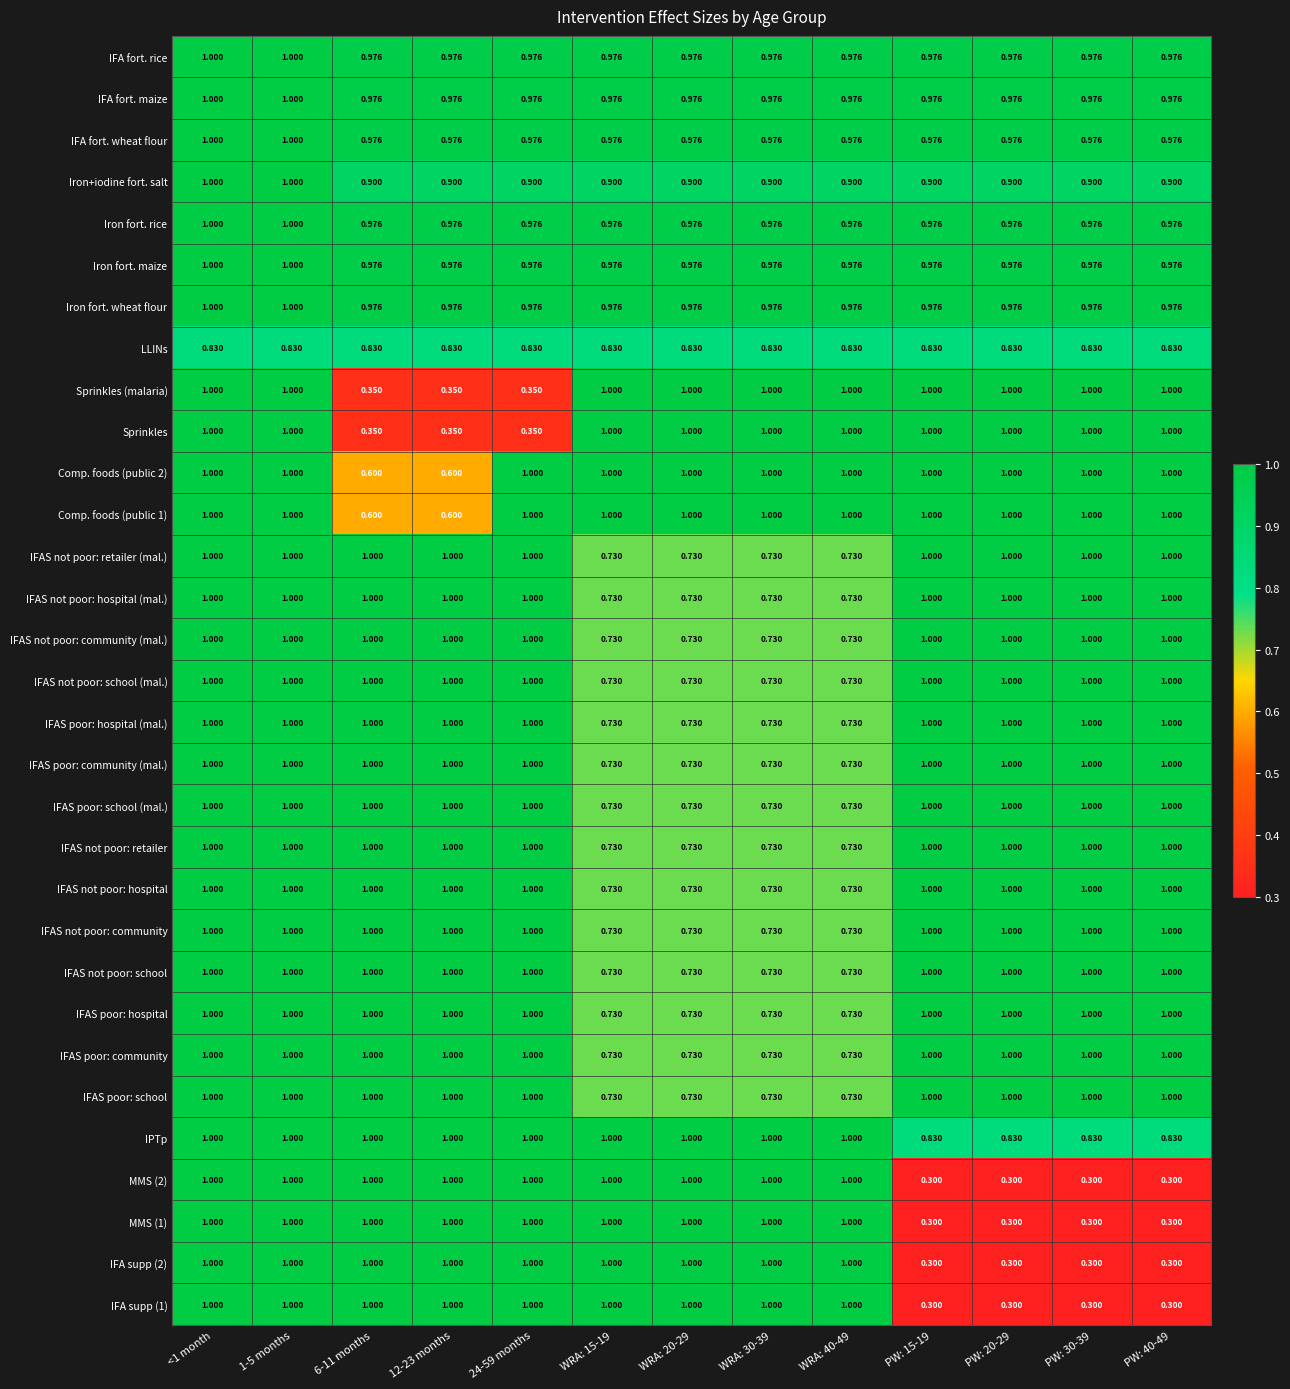

Reading left to right, extract all data points from this chart.

IFA fort. rice: <1 month=1.0	1-5 months=1.0	6-11 months=1.0	12-23 months=1.0	24-59 months=1.0	WRA: 15-19=1.0	WRA: 20-29=1.0	WRA: 30-39=1.0	WRA: 40-49=1.0	PW: 15-19=1.0	PW: 20-29=1.0	PW: 30-39=1.0	PW: 40-49=1.0
IFA fort. maize: <1 month=1.0	1-5 months=1.0	6-11 months=1.0	12-23 months=1.0	24-59 months=1.0	WRA: 15-19=1.0	WRA: 20-29=1.0	WRA: 30-39=1.0	WRA: 40-49=1.0	PW: 15-19=1.0	PW: 20-29=1.0	PW: 30-39=1.0	PW: 40-49=1.0
IFA fort. wheat flour: <1 month=1.0	1-5 months=1.0	6-11 months=1.0	12-23 months=1.0	24-59 months=1.0	WRA: 15-19=1.0	WRA: 20-29=1.0	WRA: 30-39=1.0	WRA: 40-49=1.0	PW: 15-19=1.0	PW: 20-29=1.0	PW: 30-39=1.0	PW: 40-49=1.0
Iron+iodine fort. salt: <1 month=1.0	1-5 months=1.0	6-11 months=0.9	12-23 months=0.9	24-59 months=0.9	WRA: 15-19=0.9	WRA: 20-29=0.9	WRA: 30-39=0.9	WRA: 40-49=0.9	PW: 15-19=0.9	PW: 20-29=0.9	PW: 30-39=0.9	PW: 40-49=0.9
Iron fort. rice: <1 month=1.0	1-5 months=1.0	6-11 months=1.0	12-23 months=1.0	24-59 months=1.0	WRA: 15-19=1.0	WRA: 20-29=1.0	WRA: 30-39=1.0	WRA: 40-49=1.0	PW: 15-19=1.0	PW: 20-29=1.0	PW: 30-39=1.0	PW: 40-49=1.0
Iron fort. maize: <1 month=1.0	1-5 months=1.0	6-11 months=1.0	12-23 months=1.0	24-59 months=1.0	WRA: 15-19=1.0	WRA: 20-29=1.0	WRA: 30-39=1.0	WRA: 40-49=1.0	PW: 15-19=1.0	PW: 20-29=1.0	PW: 30-39=1.0	PW: 40-49=1.0
Iron fort. wheat flour: <1 month=1.0	1-5 months=1.0	6-11 months=1.0	12-23 months=1.0	24-59 months=1.0	WRA: 15-19=1.0	WRA: 20-29=1.0	WRA: 30-39=1.0	WRA: 40-49=1.0	PW: 15-19=1.0	PW: 20-29=1.0	PW: 30-39=1.0	PW: 40-49=1.0
LLINs: <1 month=0.8	1-5 months=0.8	6-11 months=0.8	12-23 months=0.8	24-59 months=0.8	WRA: 15-19=0.8	WRA: 20-29=0.8	WRA: 30-39=0.8	WRA: 40-49=0.8	PW: 15-19=0.8	PW: 20-29=0.8	PW: 30-39=0.8	PW: 40-49=0.8
Sprinkles (malaria): <1 month=1.0	1-5 months=1.0	6-11 months=0.3	12-23 months=0.3	24-59 months=0.3	WRA: 15-19=1.0	WRA: 20-29=1.0	WRA: 30-39=1.0	WRA: 40-49=1.0	PW: 15-19=1.0	PW: 20-29=1.0	PW: 30-39=1.0	PW: 40-49=1.0
Sprinkles: <1 month=1.0	1-5 months=1.0	6-11 months=0.3	12-23 months=0.3	24-59 months=0.3	WRA: 15-19=1.0	WRA: 20-29=1.0	WRA: 30-39=1.0	WRA: 40-49=1.0	PW: 15-19=1.0	PW: 20-29=1.0	PW: 30-39=1.0	PW: 40-49=1.0
Comp. foods (public 2): <1 month=1.0	1-5 months=1.0	6-11 months=0.6	12-23 months=0.6	24-59 months=1.0	WRA: 15-19=1.0	WRA: 20-29=1.0	WRA: 30-39=1.0	WRA: 40-49=1.0	PW: 15-19=1.0	PW: 20-29=1.0	PW: 30-39=1.0	PW: 40-49=1.0
Comp. foods (public 1): <1 month=1.0	1-5 months=1.0	6-11 months=0.6	12-23 months=0.6	24-59 months=1.0	WRA: 15-19=1.0	WRA: 20-29=1.0	WRA: 30-39=1.0	WRA: 40-49=1.0	PW: 15-19=1.0	PW: 20-29=1.0	PW: 30-39=1.0	PW: 40-49=1.0
IFAS not poor: retailer (mal.): <1 month=1.0	1-5 months=1.0	6-11 months=1.0	12-23 months=1.0	24-59 months=1.0	WRA: 15-19=0.7	WRA: 20-29=0.7	WRA: 30-39=0.7	WRA: 40-49=0.7	PW: 15-19=1.0	PW: 20-29=1.0	PW: 30-39=1.0	PW: 40-49=1.0
IFAS not poor: hospital (mal.): <1 month=1.0	1-5 months=1.0	6-11 months=1.0	12-23 months=1.0	24-59 months=1.0	WRA: 15-19=0.7	WRA: 20-29=0.7	WRA: 30-39=0.7	WRA: 40-49=0.7	PW: 15-19=1.0	PW: 20-29=1.0	PW: 30-39=1.0	PW: 40-49=1.0
IFAS not poor: community (mal.): <1 month=1.0	1-5 months=1.0	6-11 months=1.0	12-23 months=1.0	24-59 months=1.0	WRA: 15-19=0.7	WRA: 20-29=0.7	WRA: 30-39=0.7	WRA: 40-49=0.7	PW: 15-19=1.0	PW: 20-29=1.0	PW: 30-39=1.0	PW: 40-49=1.0
IFAS not poor: school (mal.): <1 month=1.0	1-5 months=1.0	6-11 months=1.0	12-23 months=1.0	24-59 months=1.0	WRA: 15-19=0.7	WRA: 20-29=0.7	WRA: 30-39=0.7	WRA: 40-49=0.7	PW: 15-19=1.0	PW: 20-29=1.0	PW: 30-39=1.0	PW: 40-49=1.0
IFAS poor: hospital (mal.): <1 month=1.0	1-5 months=1.0	6-11 months=1.0	12-23 months=1.0	24-59 months=1.0	WRA: 15-19=0.7	WRA: 20-29=0.7	WRA: 30-39=0.7	WRA: 40-49=0.7	PW: 15-19=1.0	PW: 20-29=1.0	PW: 30-39=1.0	PW: 40-49=1.0
IFAS poor: community (mal.): <1 month=1.0	1-5 months=1.0	6-11 months=1.0	12-23 months=1.0	24-59 months=1.0	WRA: 15-19=0.7	WRA: 20-29=0.7	WRA: 30-39=0.7	WRA: 40-49=0.7	PW: 15-19=1.0	PW: 20-29=1.0	PW: 30-39=1.0	PW: 40-49=1.0
IFAS poor: school (mal.): <1 month=1.0	1-5 months=1.0	6-11 months=1.0	12-23 months=1.0	24-59 months=1.0	WRA: 15-19=0.7	WRA: 20-29=0.7	WRA: 30-39=0.7	WRA: 40-49=0.7	PW: 15-19=1.0	PW: 20-29=1.0	PW: 30-39=1.0	PW: 40-49=1.0
IFAS not poor: retailer: <1 month=1.0	1-5 months=1.0	6-11 months=1.0	12-23 months=1.0	24-59 months=1.0	WRA: 15-19=0.7	WRA: 20-29=0.7	WRA: 30-39=0.7	WRA: 40-49=0.7	PW: 15-19=1.0	PW: 20-29=1.0	PW: 30-39=1.0	PW: 40-49=1.0
IFAS not poor: hospital: <1 month=1.0	1-5 months=1.0	6-11 months=1.0	12-23 months=1.0	24-59 months=1.0	WRA: 15-19=0.7	WRA: 20-29=0.7	WRA: 30-39=0.7	WRA: 40-49=0.7	PW: 15-19=1.0	PW: 20-29=1.0	PW: 30-39=1.0	PW: 40-49=1.0
IFAS not poor: community: <1 month=1.0	1-5 months=1.0	6-11 months=1.0	12-23 months=1.0	24-59 months=1.0	WRA: 15-19=0.7	WRA: 20-29=0.7	WRA: 30-39=0.7	WRA: 40-49=0.7	PW: 15-19=1.0	PW: 20-29=1.0	PW: 30-39=1.0	PW: 40-49=1.0
IFAS not poor: school: <1 month=1.0	1-5 months=1.0	6-11 months=1.0	12-23 months=1.0	24-59 months=1.0	WRA: 15-19=0.7	WRA: 20-29=0.7	WRA: 30-39=0.7	WRA: 40-49=0.7	PW: 15-19=1.0	PW: 20-29=1.0	PW: 30-39=1.0	PW: 40-49=1.0
IFAS poor: hospital: <1 month=1.0	1-5 months=1.0	6-11 months=1.0	12-23 months=1.0	24-59 months=1.0	WRA: 15-19=0.7	WRA: 20-29=0.7	WRA: 30-39=0.7	WRA: 40-49=0.7	PW: 15-19=1.0	PW: 20-29=1.0	PW: 30-39=1.0	PW: 40-49=1.0
IFAS poor: community: <1 month=1.0	1-5 months=1.0	6-11 months=1.0	12-23 months=1.0	24-59 months=1.0	WRA: 15-19=0.7	WRA: 20-29=0.7	WRA: 30-39=0.7	WRA: 40-49=0.7	PW: 15-19=1.0	PW: 20-29=1.0	PW: 30-39=1.0	PW: 40-49=1.0
IFAS poor: school: <1 month=1.0	1-5 months=1.0	6-11 months=1.0	12-23 months=1.0	24-59 months=1.0	WRA: 15-19=0.7	WRA: 20-29=0.7	WRA: 30-39=0.7	WRA: 40-49=0.7	PW: 15-19=1.0	PW: 20-29=1.0	PW: 30-39=1.0	PW: 40-49=1.0
IPTp: <1 month=1.0	1-5 months=1.0	6-11 months=1.0	12-23 months=1.0	24-59 months=1.0	WRA: 15-19=1.0	WRA: 20-29=1.0	WRA: 30-39=1.0	WRA: 40-49=1.0	PW: 15-19=0.8	PW: 20-29=0.8	PW: 30-39=0.8	PW: 40-49=0.8
MMS (2): <1 month=1.0	1-5 months=1.0	6-11 months=1.0	12-23 months=1.0	24-59 months=1.0	WRA: 15-19=1.0	WRA: 20-29=1.0	WRA: 30-39=1.0	WRA: 40-49=1.0	PW: 15-19=0.3	PW: 20-29=0.3	PW: 30-39=0.3	PW: 40-49=0.3
MMS (1): <1 month=1.0	1-5 months=1.0	6-11 months=1.0	12-23 months=1.0	24-59 months=1.0	WRA: 15-19=1.0	WRA: 20-29=1.0	WRA: 30-39=1.0	WRA: 40-49=1.0	PW: 15-19=0.3	PW: 20-29=0.3	PW: 30-39=0.3	PW: 40-49=0.3
IFA supp (2): <1 month=1.0	1-5 months=1.0	6-11 months=1.0	12-23 months=1.0	24-59 months=1.0	WRA: 15-19=1.0	WRA: 20-29=1.0	WRA: 30-39=1.0	WRA: 40-49=1.0	PW: 15-19=0.3	PW: 20-29=0.3	PW: 30-39=0.3	PW: 40-49=0.3
IFA supp (1): <1 month=1.0	1-5 months=1.0	6-11 months=1.0	12-23 months=1.0	24-59 months=1.0	WRA: 15-19=1.0	WRA: 20-29=1.0	WRA: 30-39=1.0	WRA: 40-49=1.0	PW: 15-19=0.3	PW: 20-29=0.3	PW: 30-39=0.3	PW: 40-49=0.3